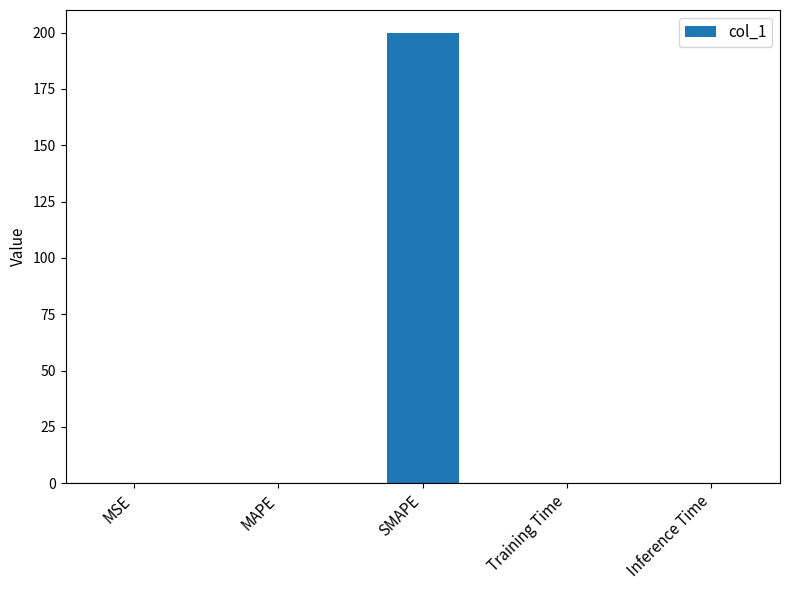

What is the maximum value shown in the chart?

200.0